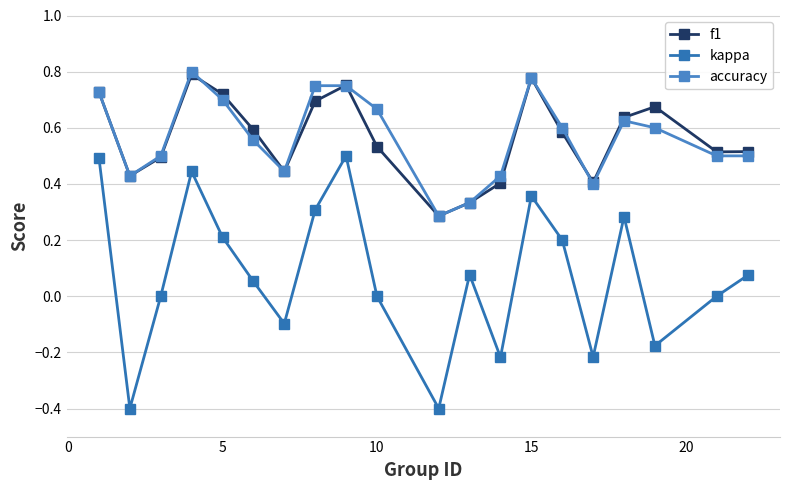

How many lines are shown in the chart?

3